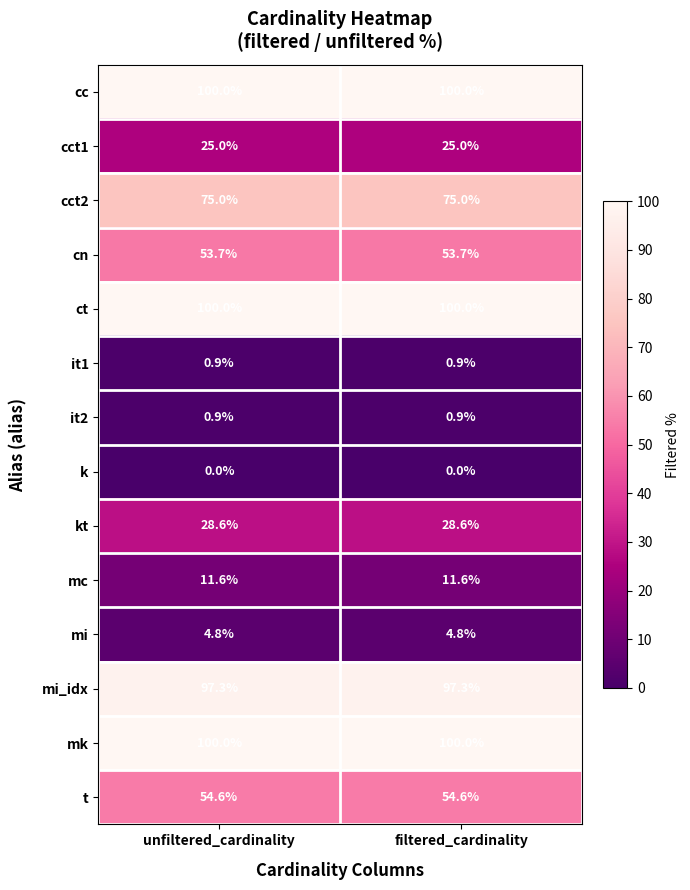

What is the difference between the highest and lowest values at unfiltered_cardinality?

100.0